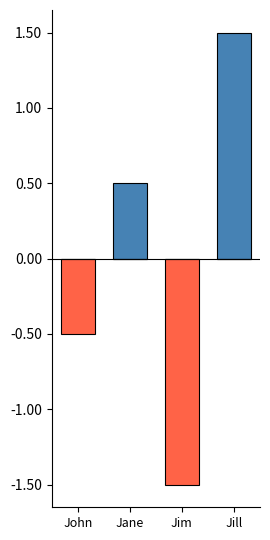

Which category has the highest value in the Below Mean series?

Jane